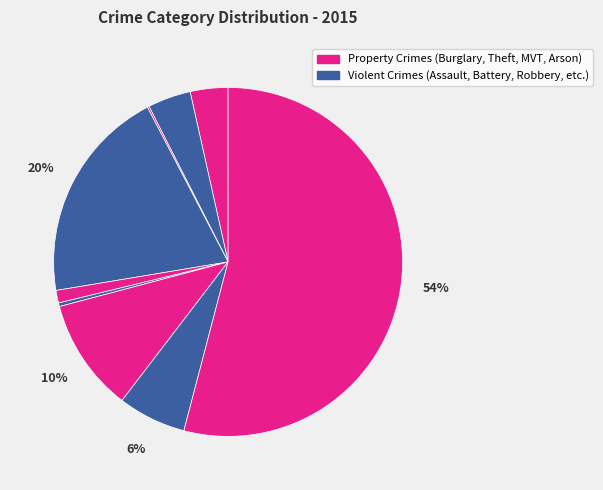

To the nearest percent, what is the average slice percentage?

11%